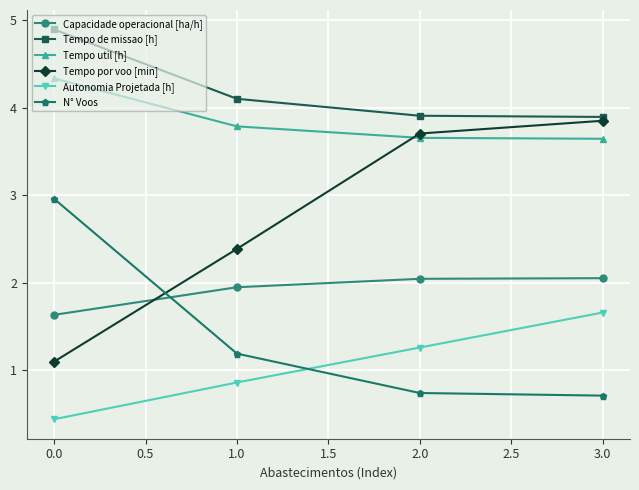

What is the maximum value for Autonomia Projetada [h]?

1.7